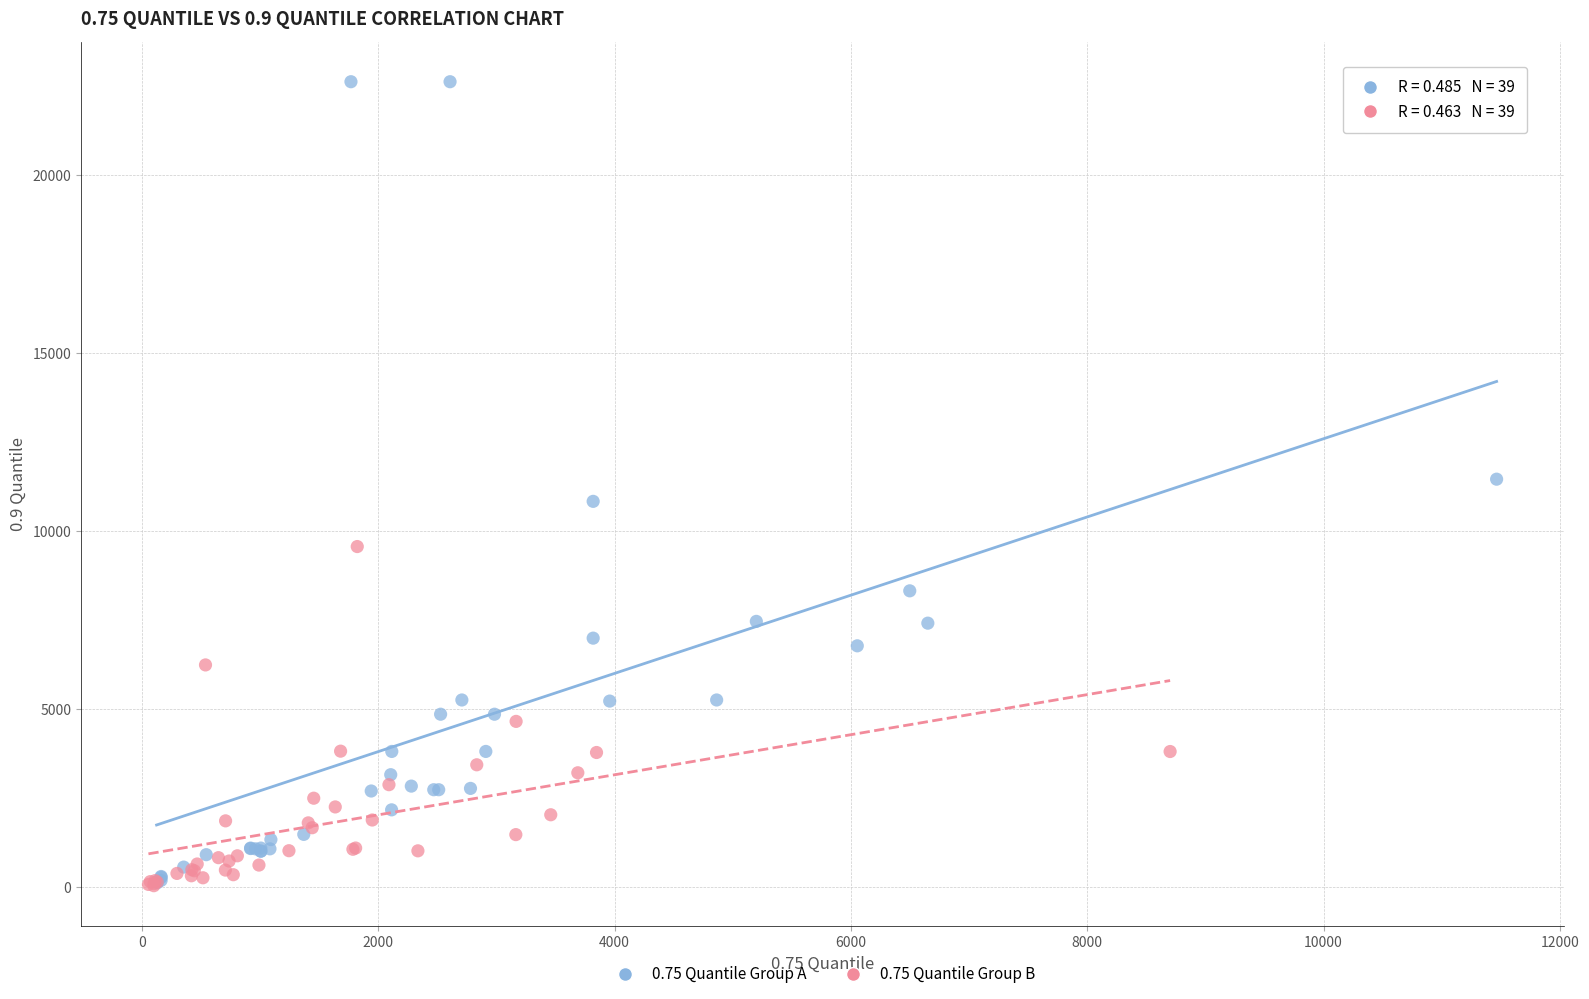

Which series has the widest spread of Y values?

0.75 Quantile Group A